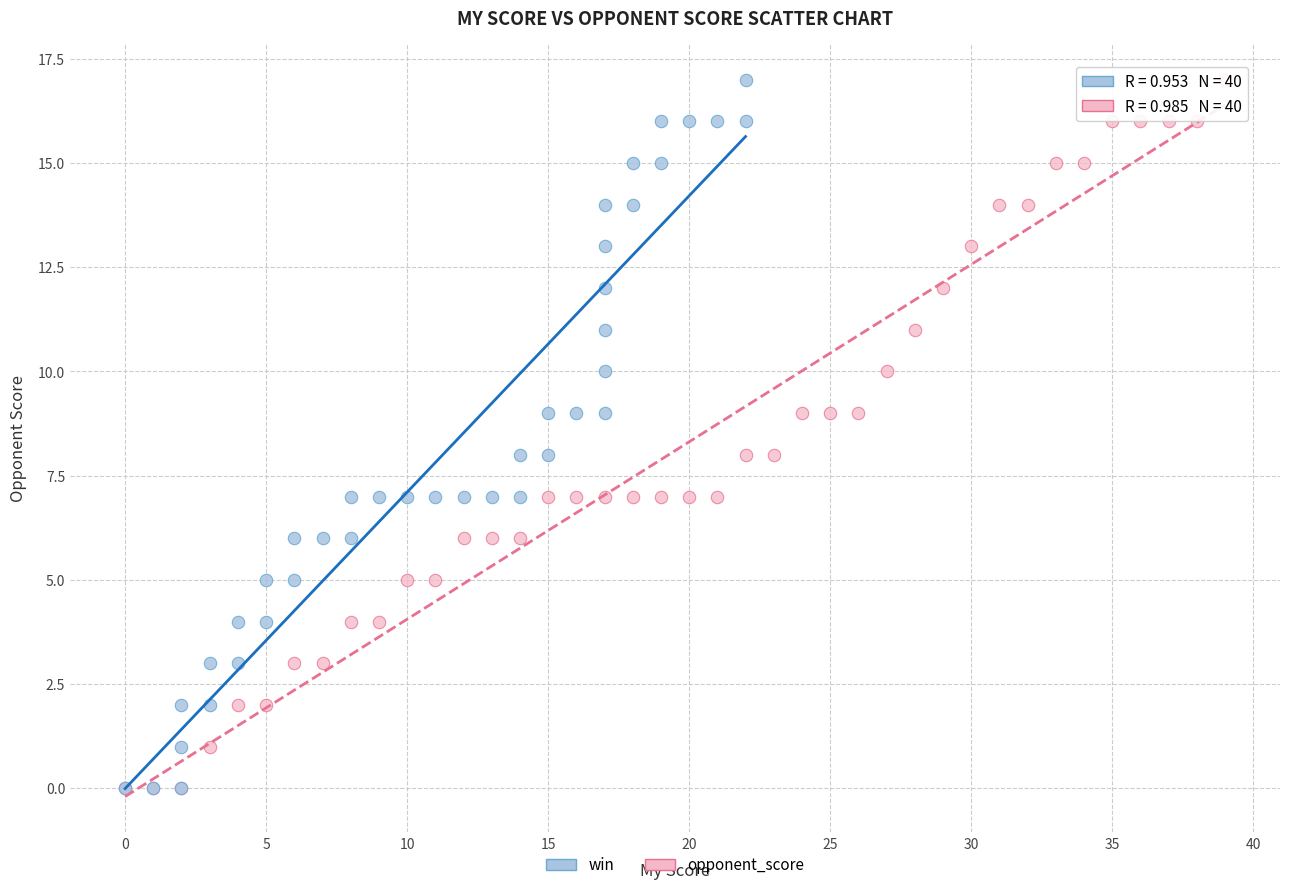

What are all the series names shown in the legend?

win, opponent_score